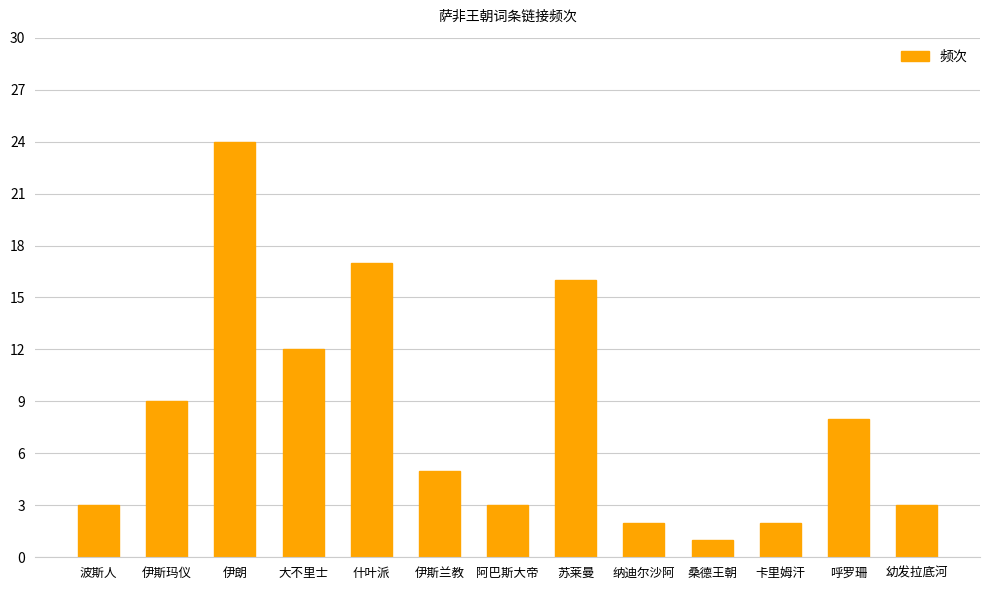

At which label is the value closest to 12?

大不里士